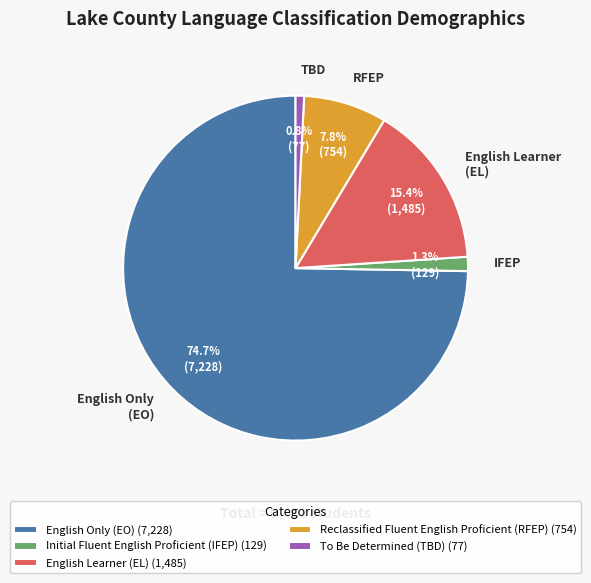

To the nearest percent, what portion does Initial Fluent English Proficient (IFEP) represent?

1%